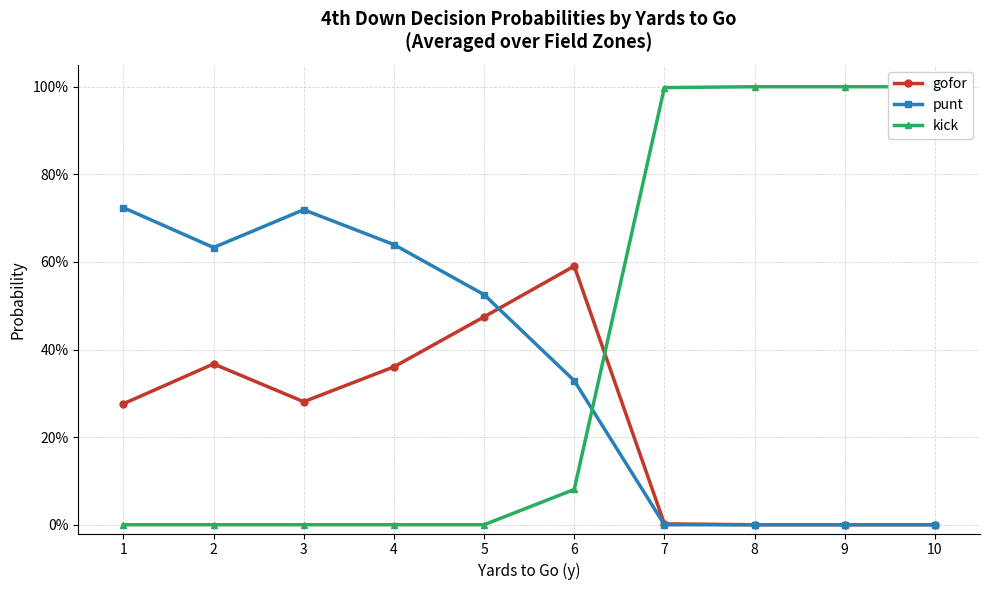

Rank the series by their maximum value, from lowest to highest.

gofor, punt, kick